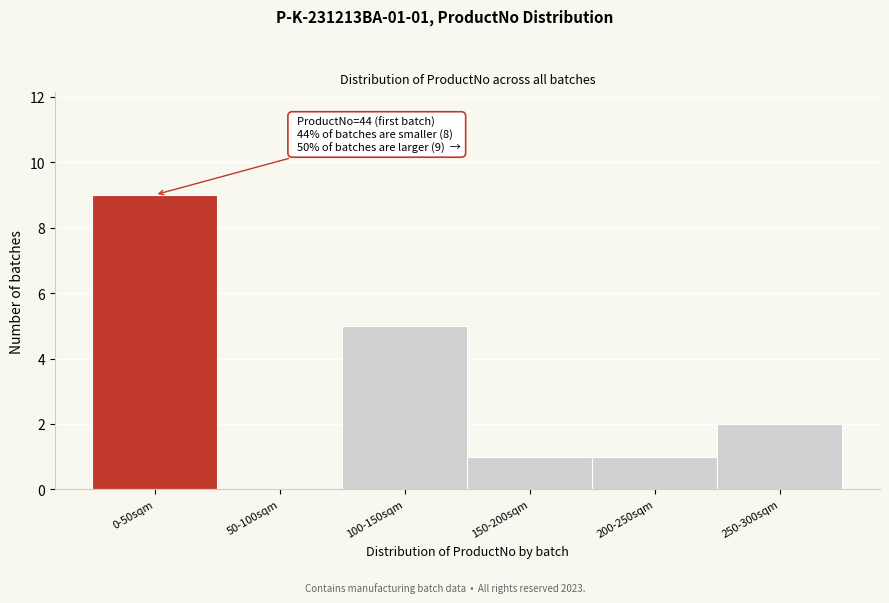

Reading right to left, transcribe all the data shown in this chart.

250-300sqm=2	200-250sqm=1	150-200sqm=1	100-150sqm=5	50-100sqm=0	0-50sqm=9